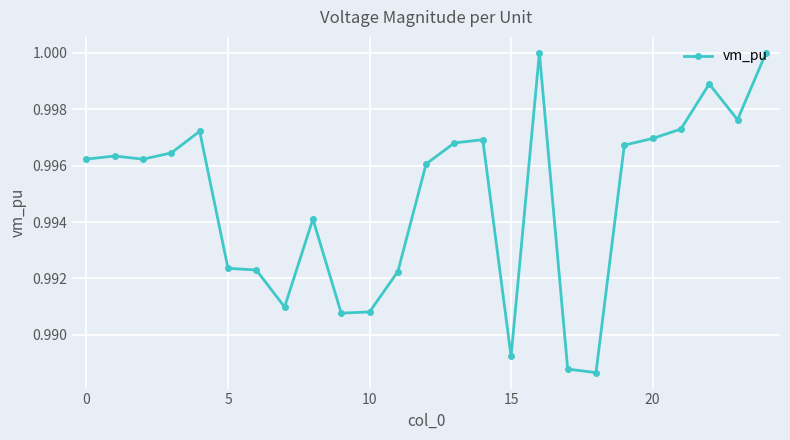

What is the sum of all values?

24.9